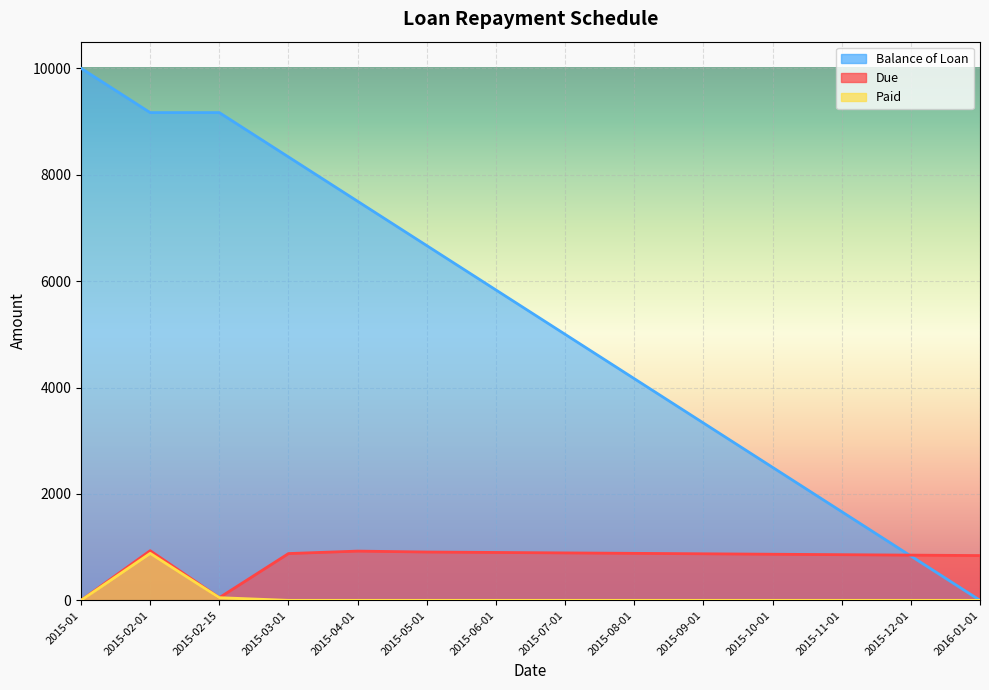

Reading left to right, extract all data points from this chart.

Due: 0.0	933.3	50.0	879.4	925.5	908.3	900.0	891.7	883.3	875.0	866.7	858.3	850.0	841.7
Balance of Loan: 10000.0	9166.7	9166.7	8333.3	7500.0	6666.7	5833.4	5000.0	4166.7	3333.4	2500.0	1666.7	833.4	0.0
Paid: 0.0	883.3	50.0	0.0	0.0	0.0	0.0	0.0	0.0	0.0	0.0	0.0	0.0	0.0